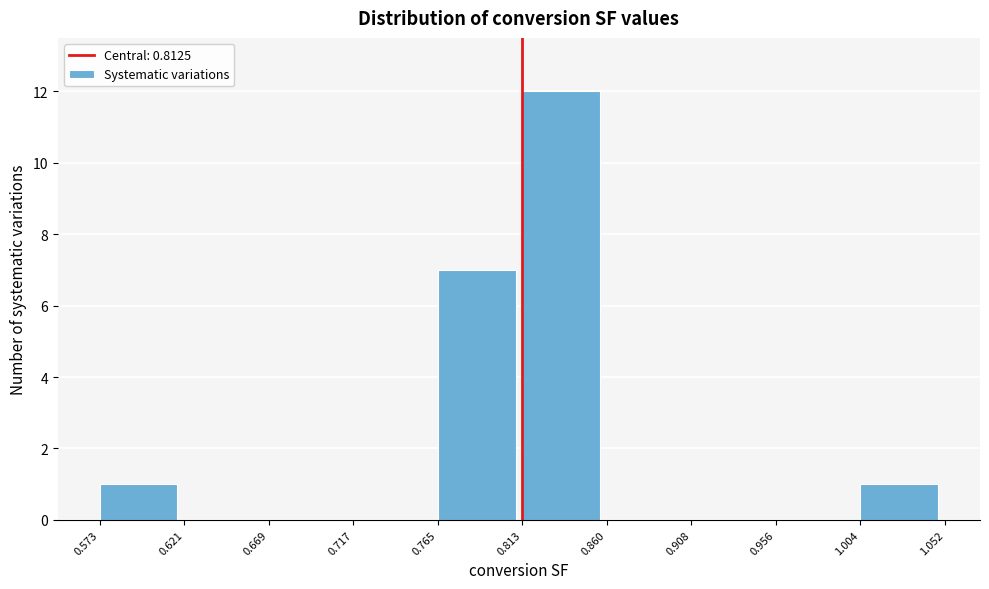

Over which range of the x-axis is the bar tallest?

0.813 to 0.860